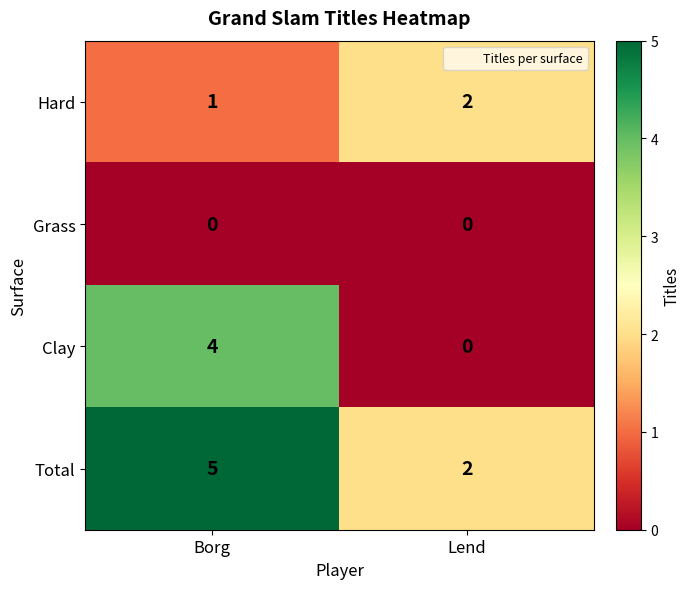

Rank the series by their maximum value, from highest to lowest.

Total, Clay, Hard, Grass